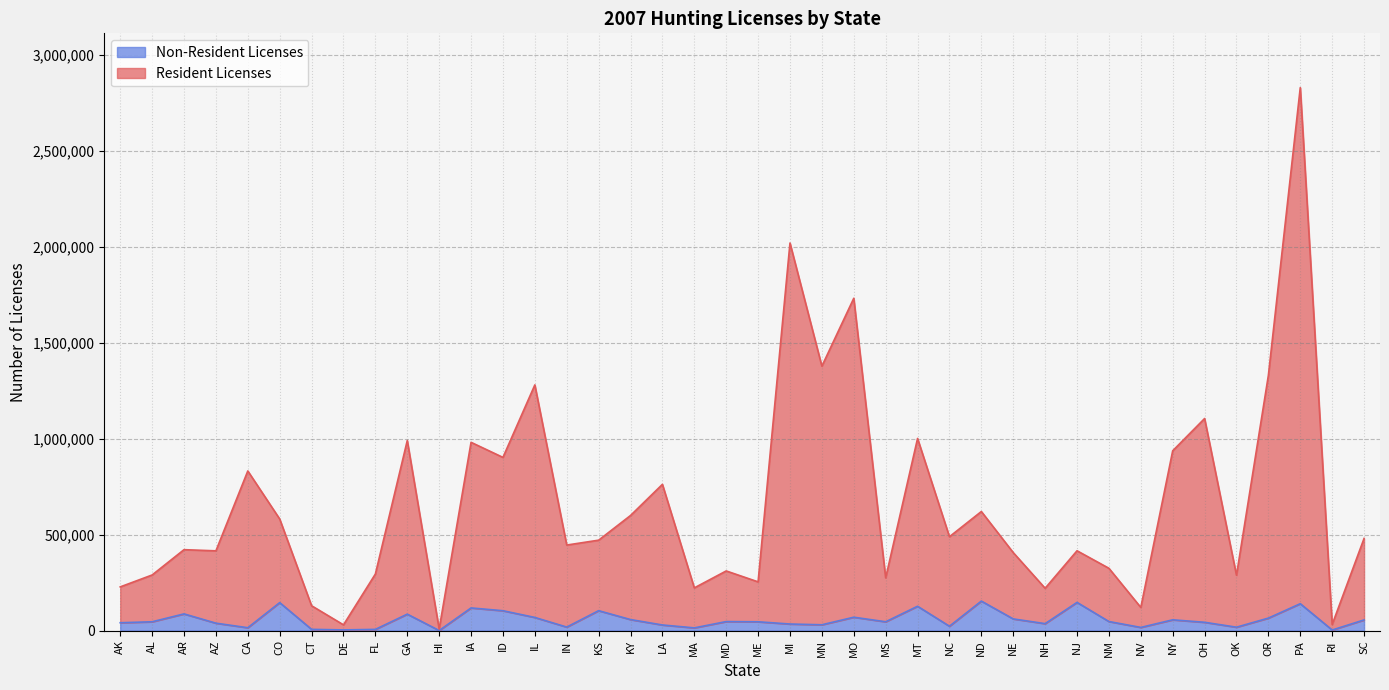

Does the chart display data point markers on the line(s)?

No